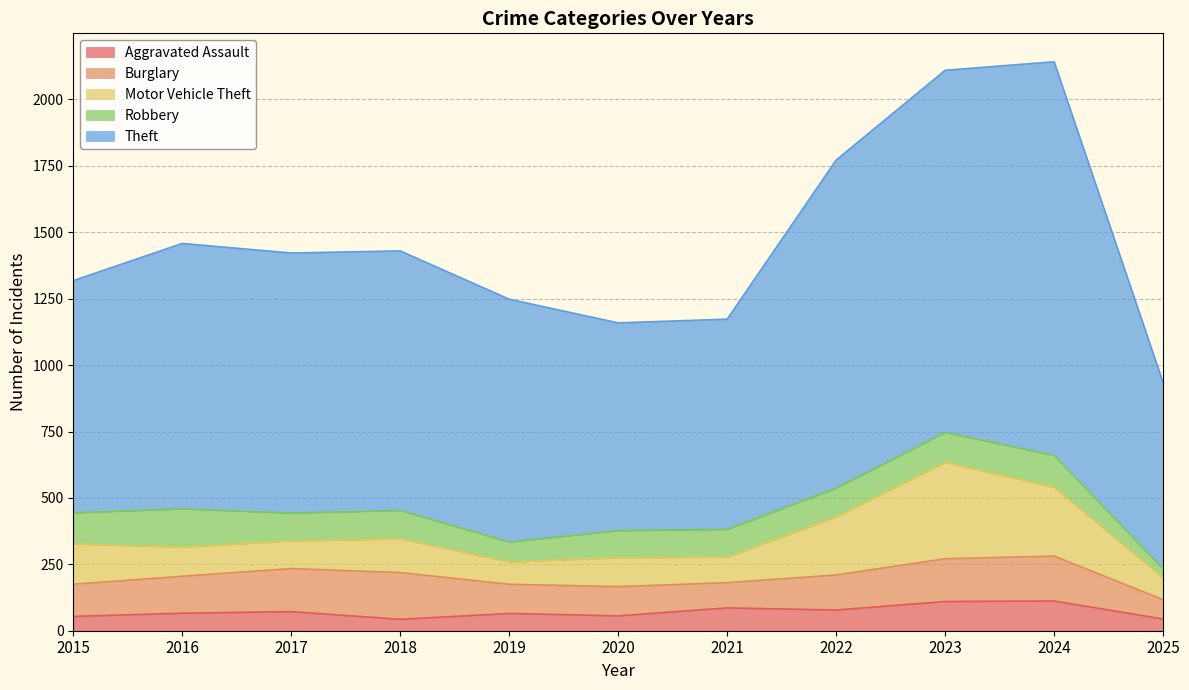

Rank the series by their maximum value, from lowest to highest.

Aggravated Assault, Robbery, Burglary, Motor Vehicle Theft, Theft